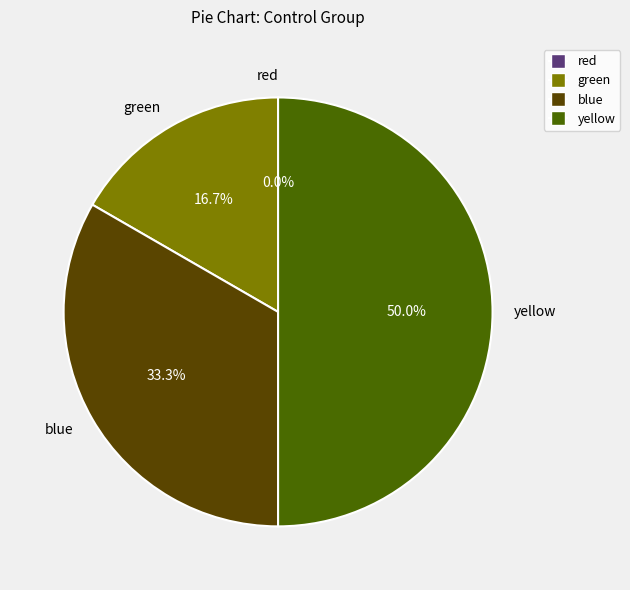

Which category has the smallest portion of the pie?

red